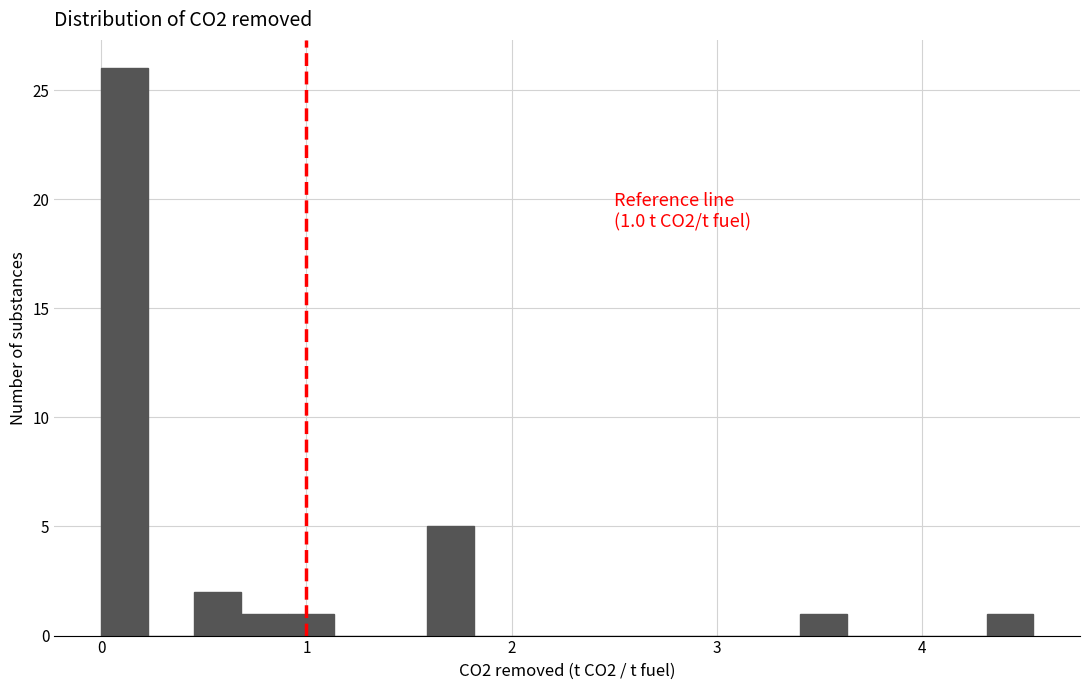

Read against the x-axis, roughly where is the centre of the tallest bar?

0.1